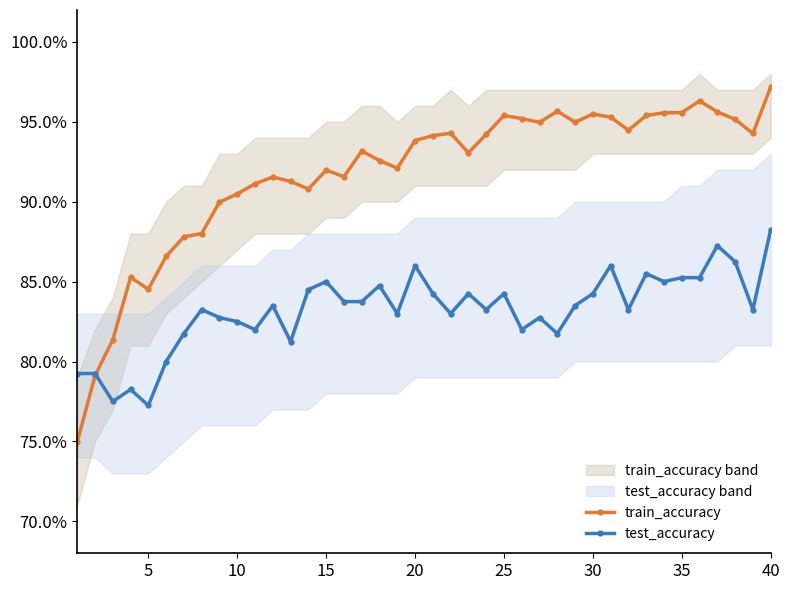

Which series changed the most between 10 and 19?

train_accuracy